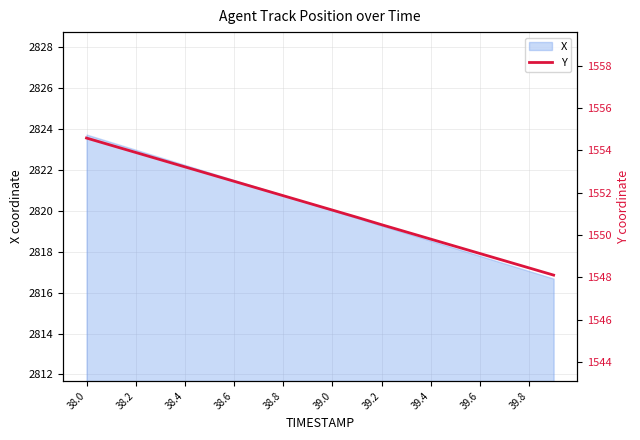

What is the minimum value shown in the chart?

1548.1